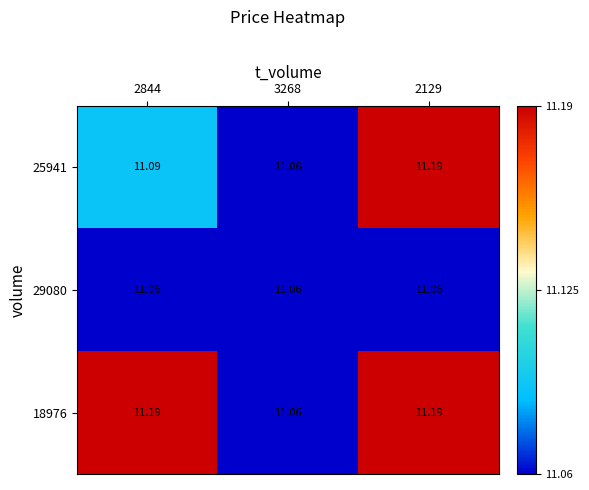

List the series in order of their overall mean, lowest first.

29080, 25941, 18976